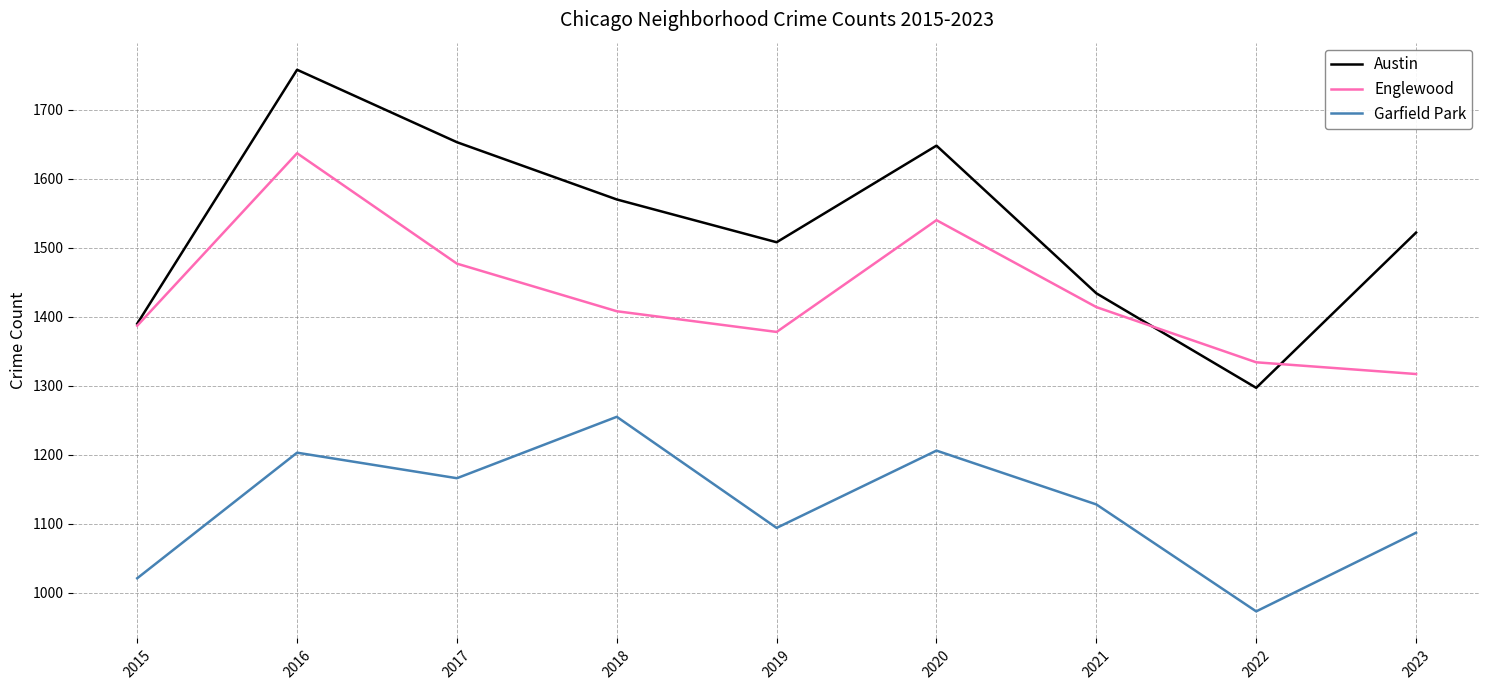

List the series in order of their overall mean, lowest first.

Garfield Park, Englewood, Austin